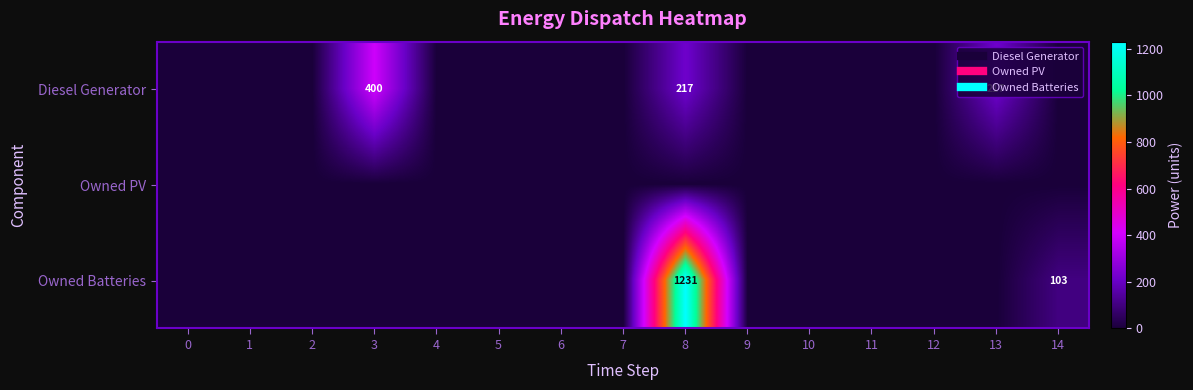

Rank the series at 7 from highest to lowest value.

Diesel Generator, Owned PV, Owned Batteries